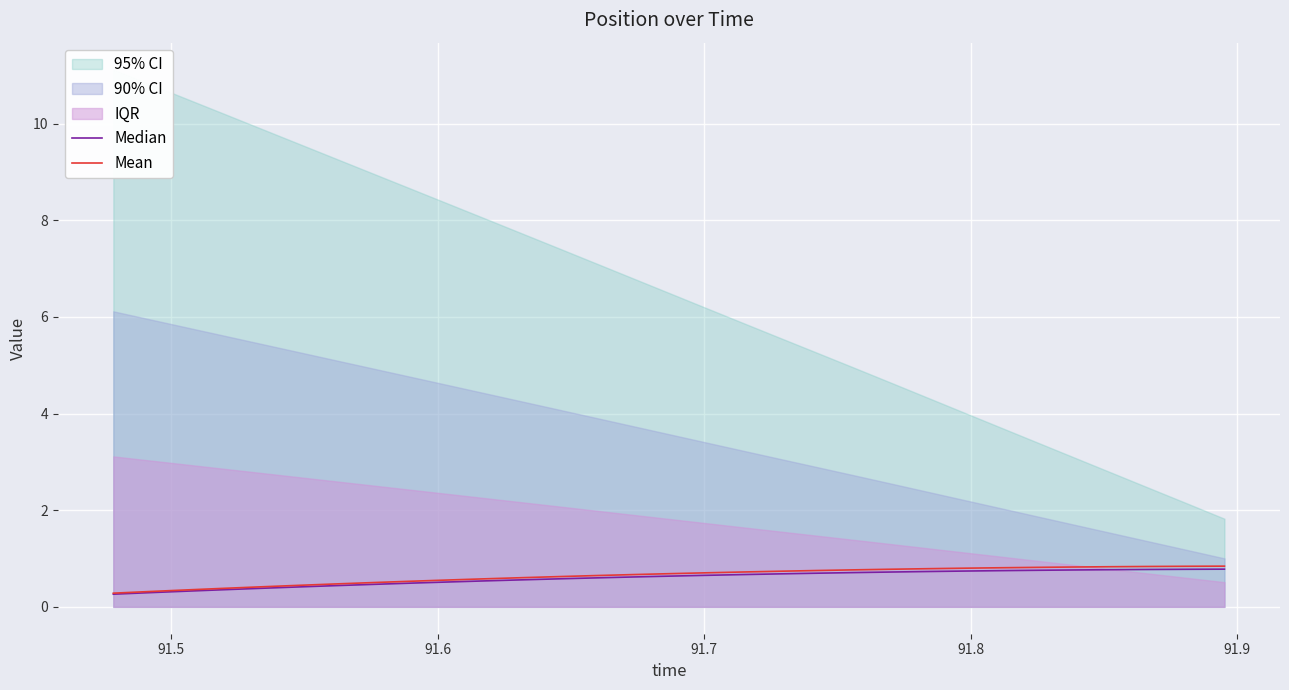

True or false: Mean and Median cross at least once.

False